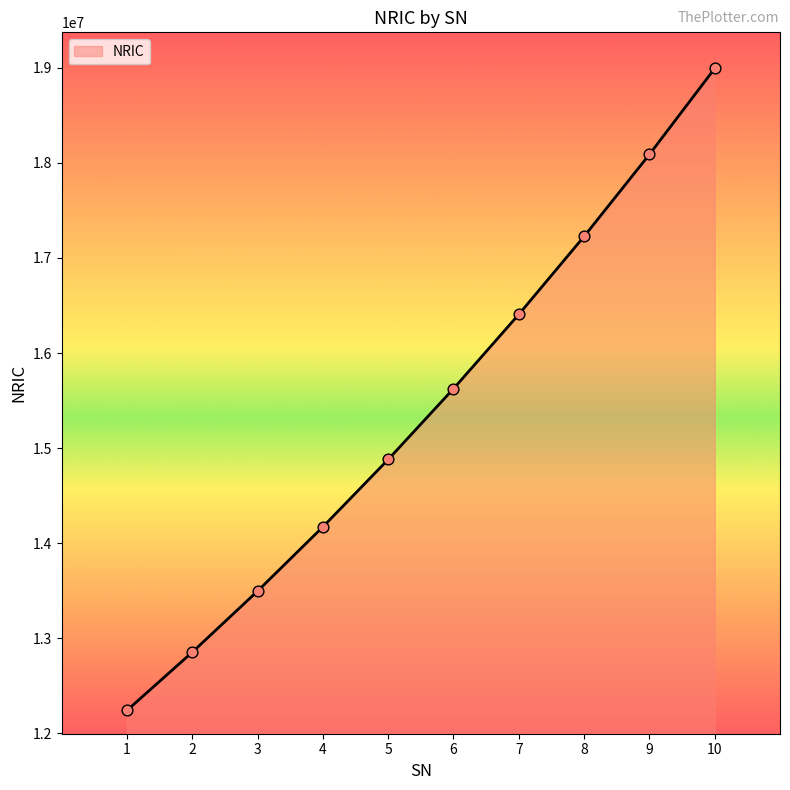

Approximately how many times larger is the value at 7 compared to 6?

1.0